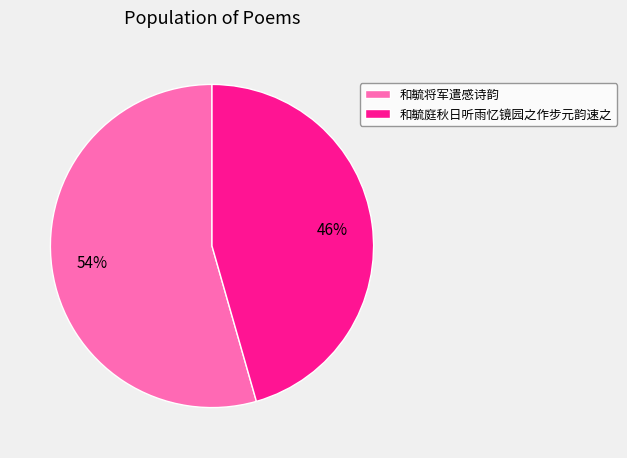

To the nearest percent, what is the combined percentage of 和毓庭秋日听雨忆镜园之作步元韵速之 and 和毓将军遣感诗韵?

100%